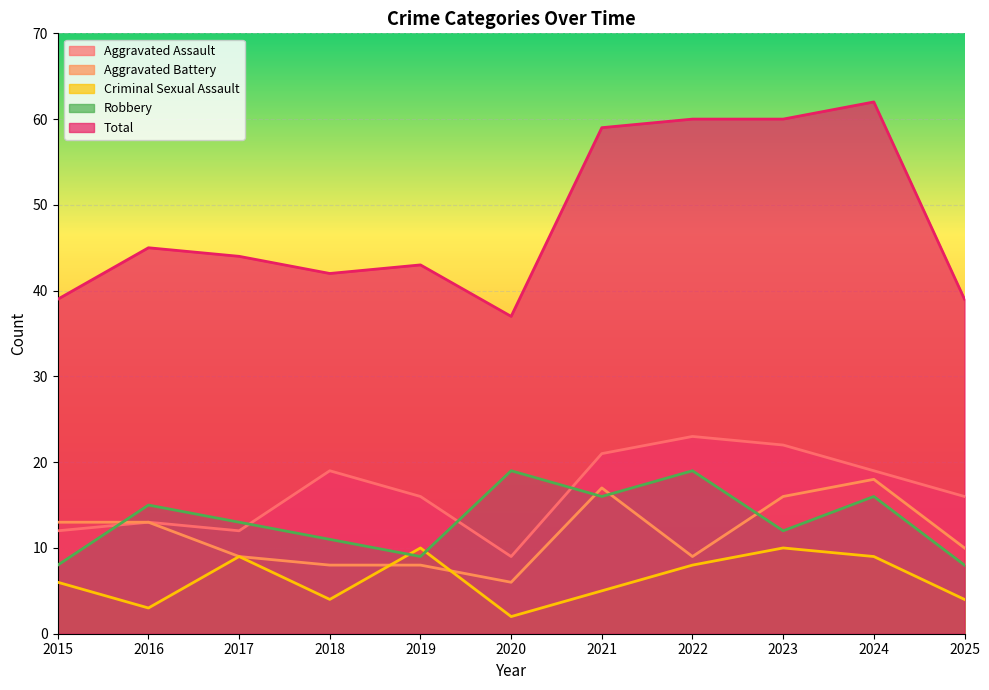

Which category has the highest value across all series?

2024